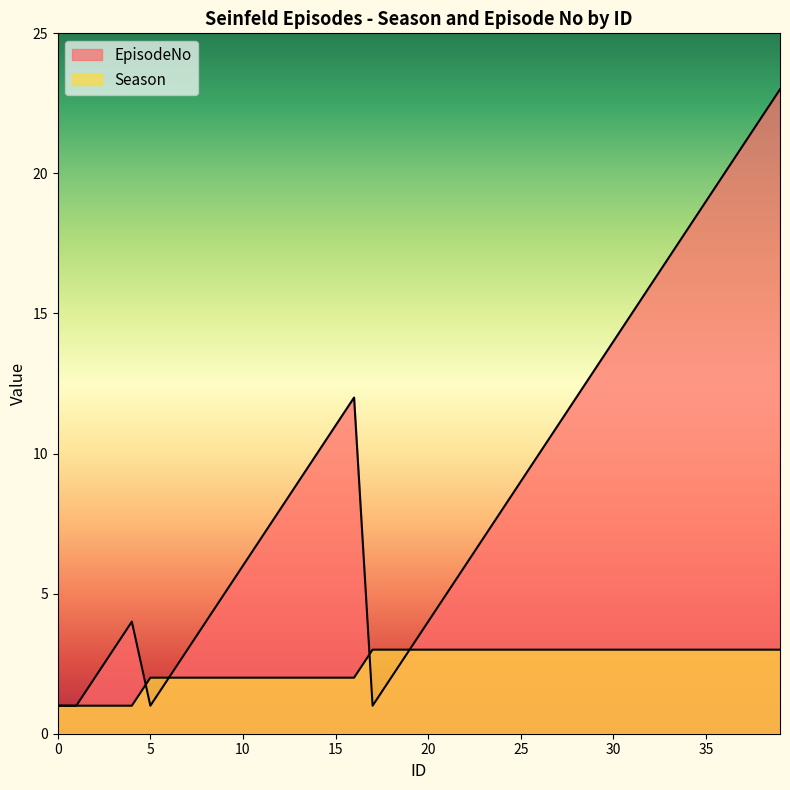

Count the number of categories in the chart.

40